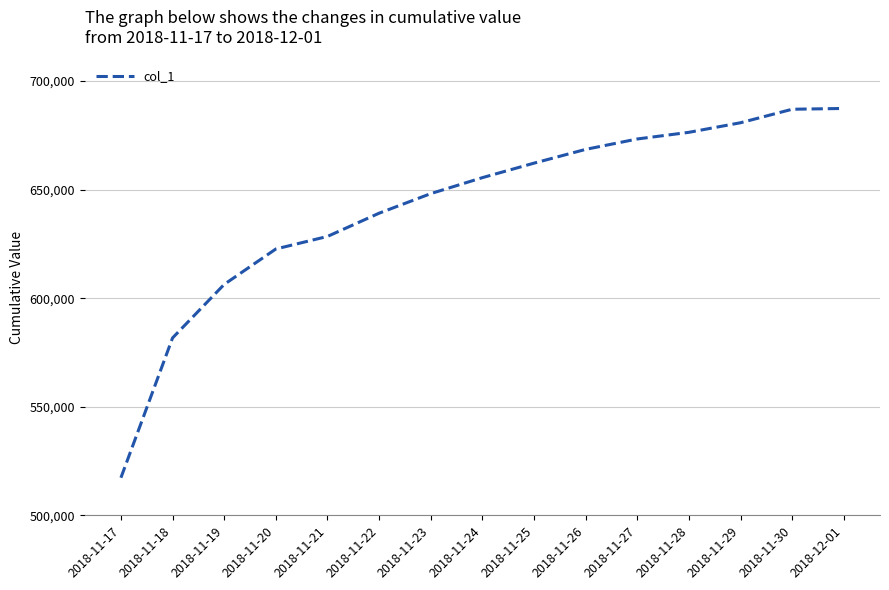

At which category does the chart reach its minimum across all series?

2018-11-17